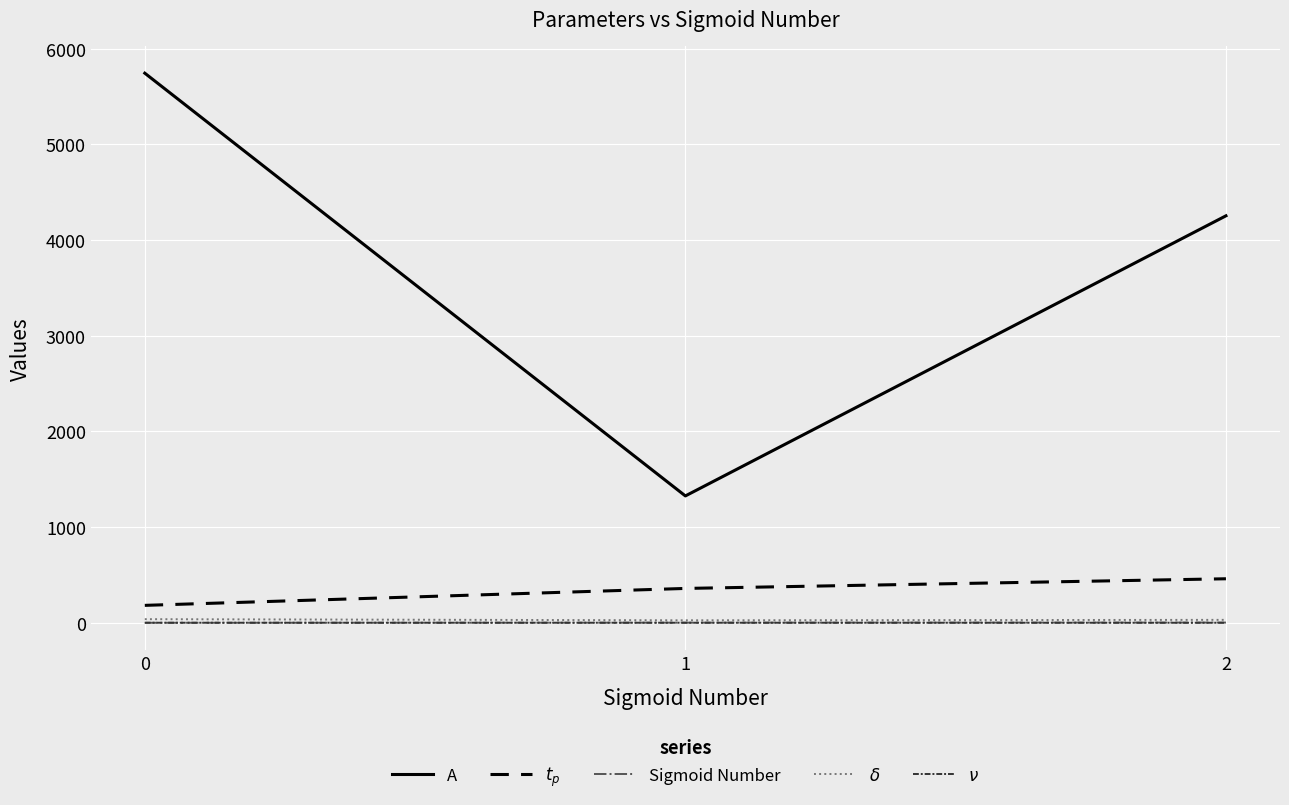

Rank the categories by A value from lowest to highest.

1, 2, 0